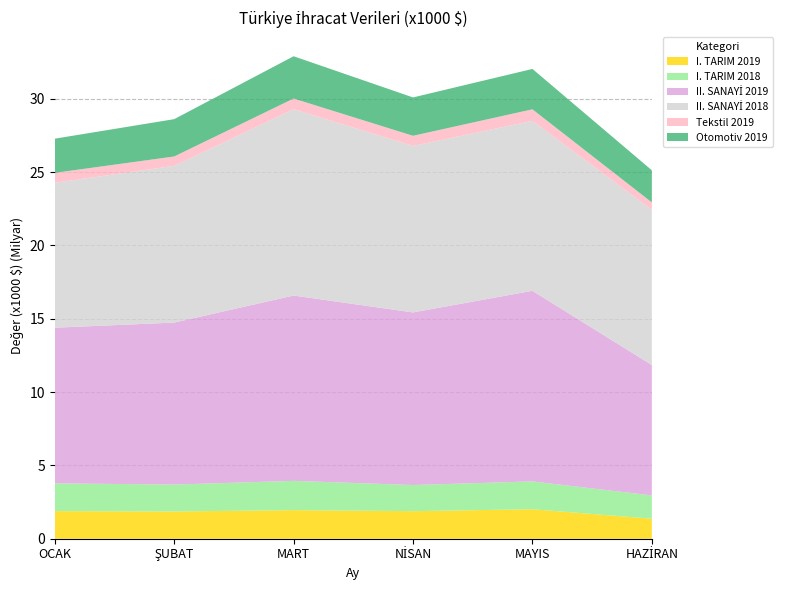

Reading left to right, extract all data points from this chart.

I. TARIM 2019: OCAK=1881453.1	ŞUBAT=1857082.4	MART=1950514.3	NİSAN=1878281.1	MAYIS=2011388.1	HAZİRAN=1363792.6
I. TARIM 2018: OCAK=1893772.6	ŞUBAT=1835790.1	MART=1994931.4	NİSAN=1782997.8	MAYIS=1896880.0	HAZİRAN=1589490.9
II. SANAYİ 2019: OCAK=10613163.7	ŞUBAT=11044616.9	MART=12637381.6	NİSAN=11768740.1	MAYIS=12996645.3	HAZİRAN=8889371.7
II. SANAYİ 2018: OCAK=9885804.8	ŞUBAT=10687280.7	MART=12704748.3	NİSAN=11354876.0	MAYIS=11589228.4	HAZİRAN=10581561.8
Tekstil 2019: OCAK=675591.9	ŞUBAT=639724.9	MART=727811.1	NİSAN=690710.1	MAYIS=786370.1	HAZİRAN=509921.2
Otomotiv 2019: OCAK=2327664.4	ŞUBAT=2544707.1	MART=2883182.3	NİSAN=2615089.7	MAYIS=2753101.2	HAZİRAN=2189777.5